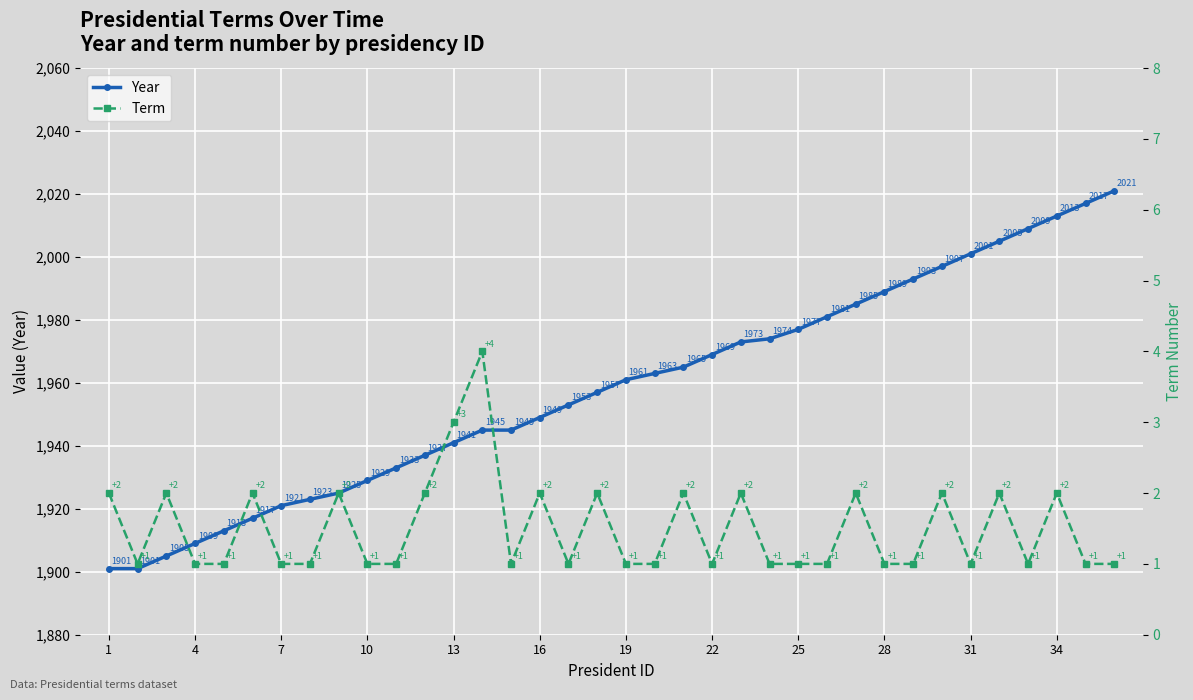

Which series has the widest spread of values?

Year